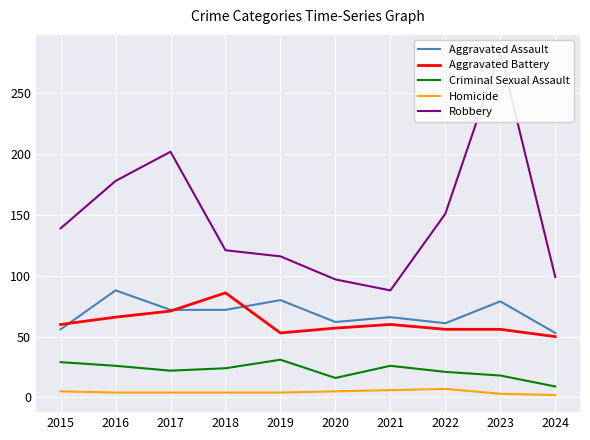

At which label does Aggravated Battery first exceed 60?

2016